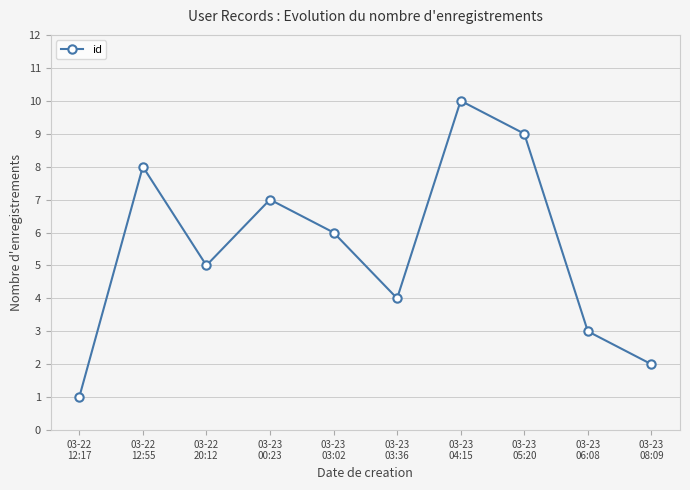

At which category does the data reach its first local peak?

03-22
12:55